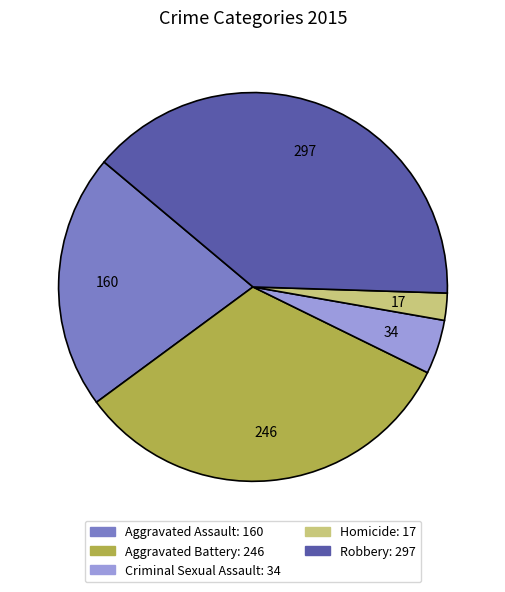

Between Aggravated Assault and Criminal Sexual Assault, which is larger?

Aggravated Assault